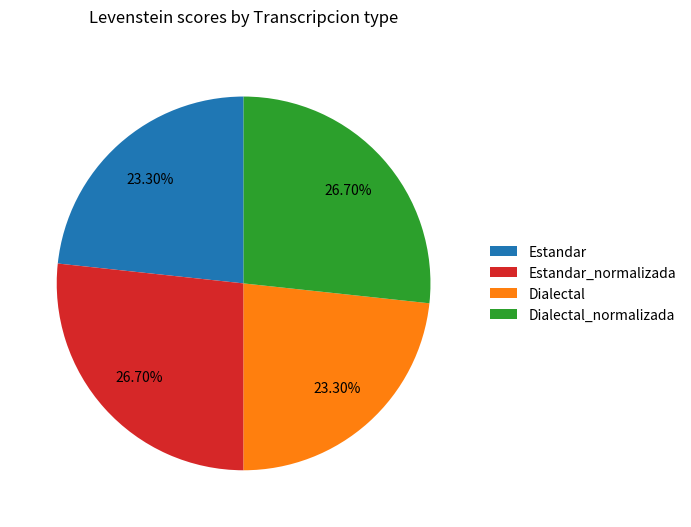

How many slices are in this pie chart?

4